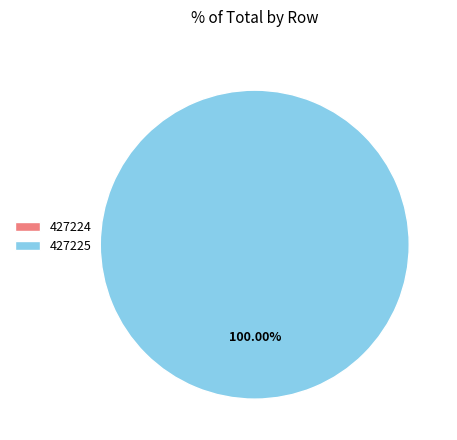

Does 427224 account for over 50% of the chart?

No